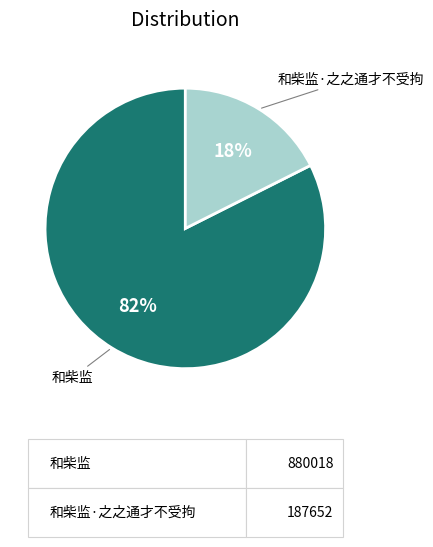

Which slice represents more than half of the pie?

和柴监